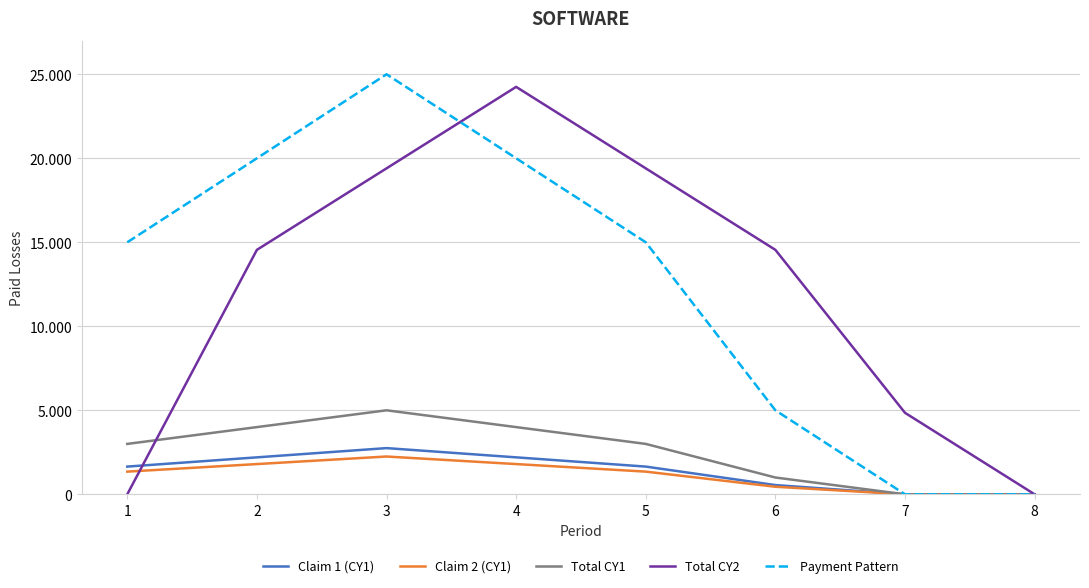

What are all the series names shown in the legend?

Claim 1 (CY1), Claim 2 (CY1), Total CY1, Total CY2, Payment Pattern